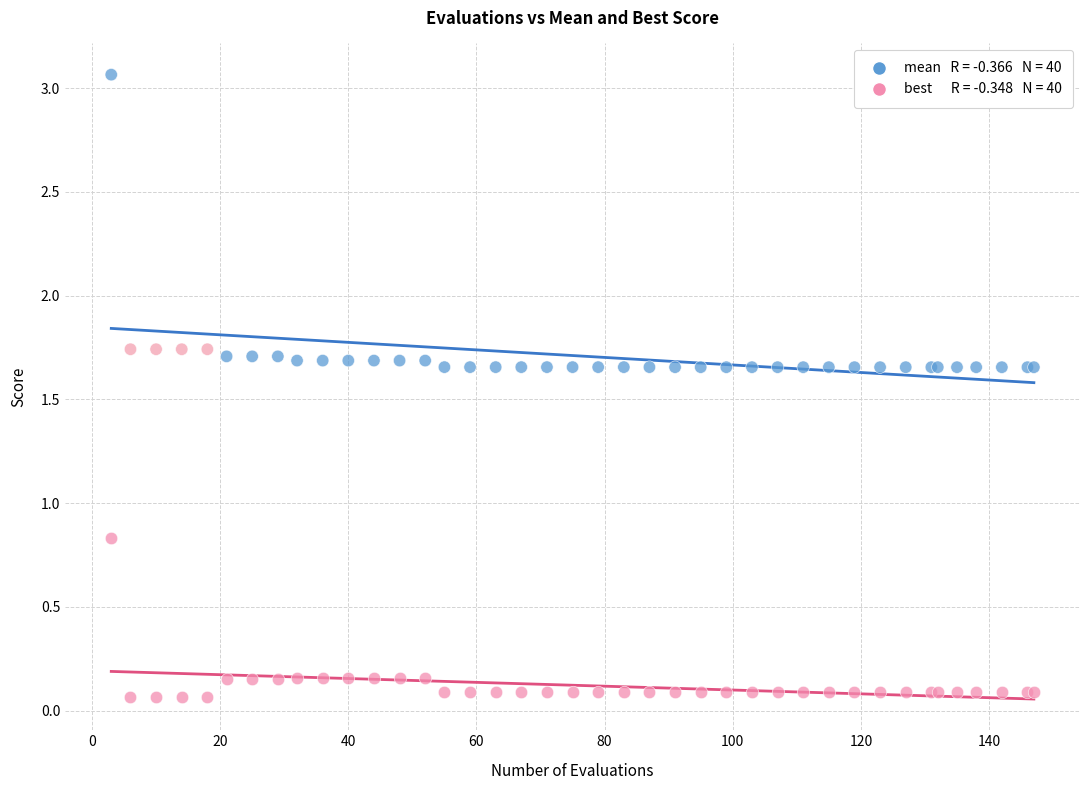

Across all series, what Y value is closest to 1?

0.8